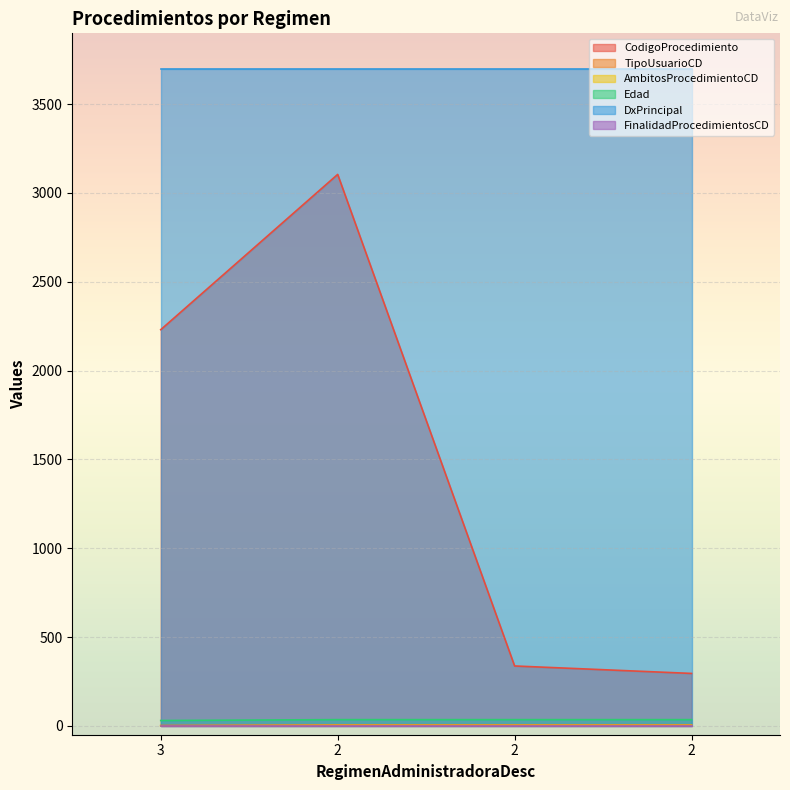

Is the value of TipoUsuarioCD at 3 greater than the value of AmbitosProcedimientoCD at 2?

No